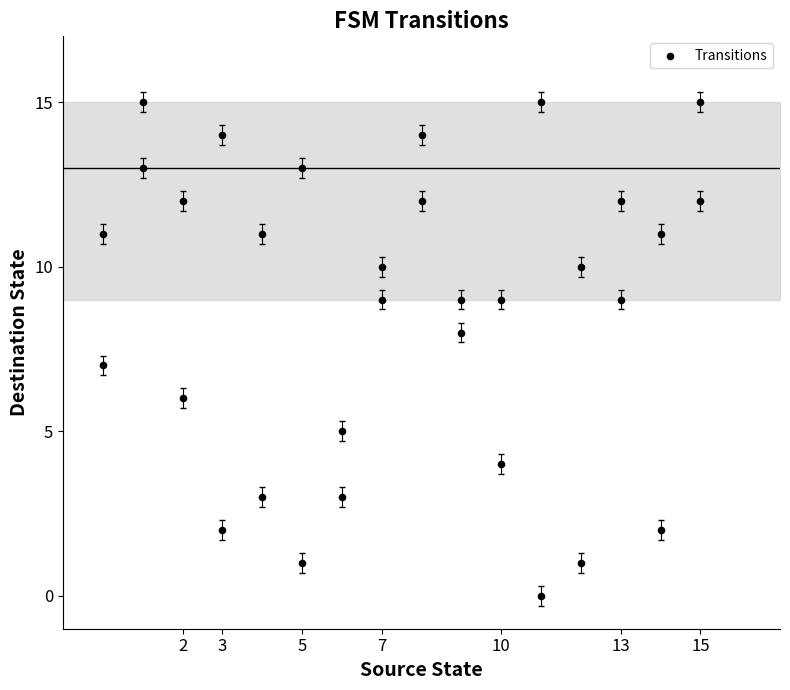

What is the range of X values (max minus min)?

15